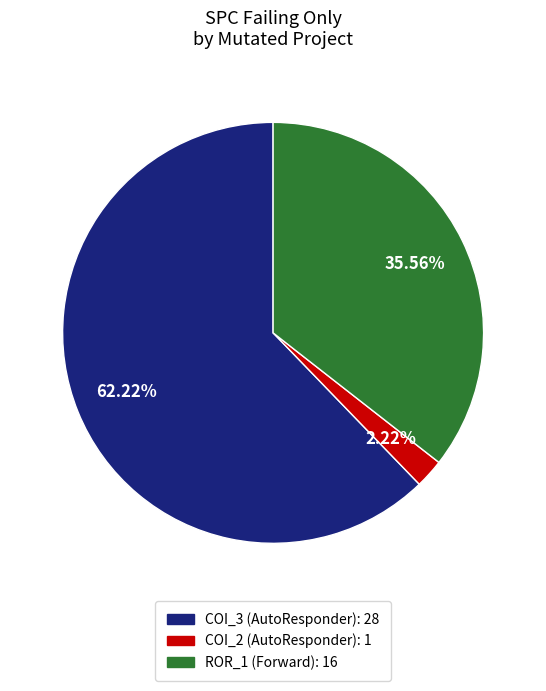

What is the ratio of the value at ROR_1 (Forward): 16 to the value at COI_2 (AutoResponder): 1?

16.0